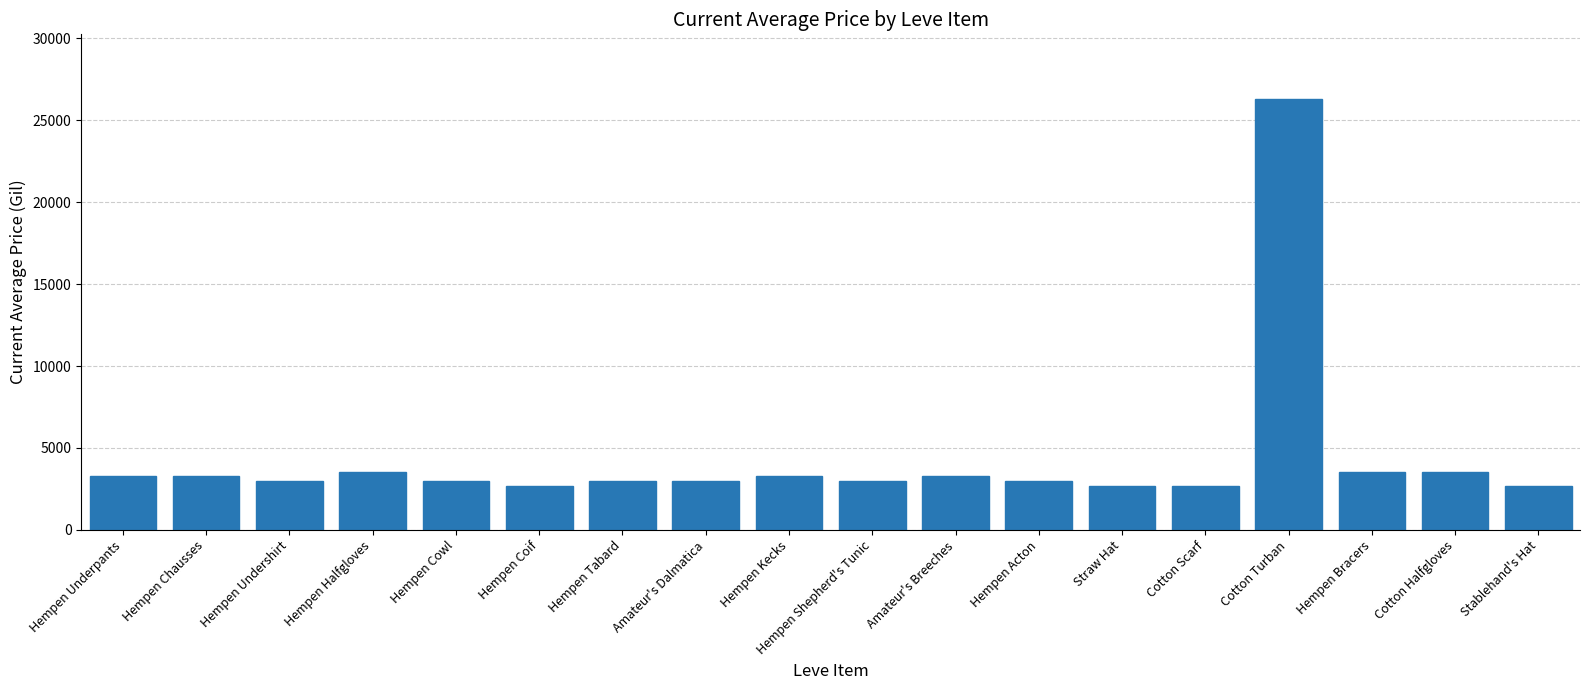

Are the bars grouped side by side (vs. stacked)?

No